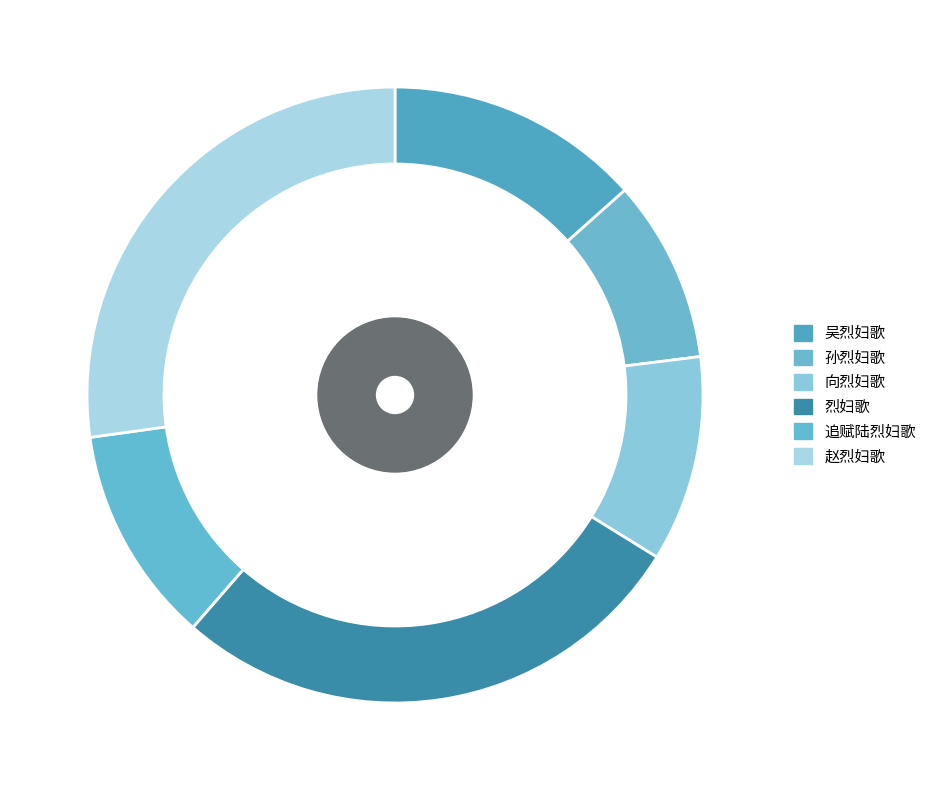

To the nearest percent, what portion does 赵烈妇歌 represent?

27%